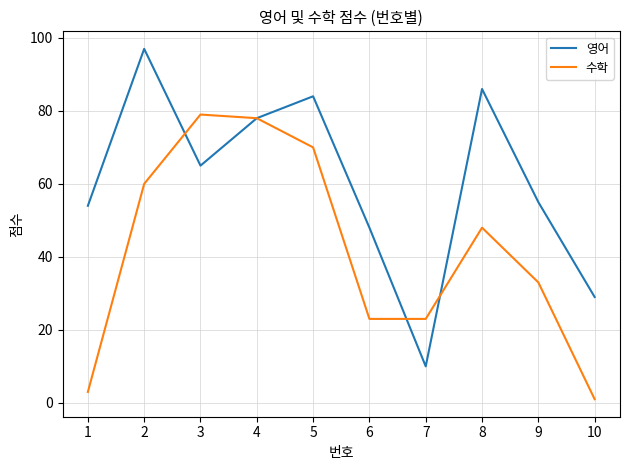

What is the sum of the 수학 values at 4 and 8?

126